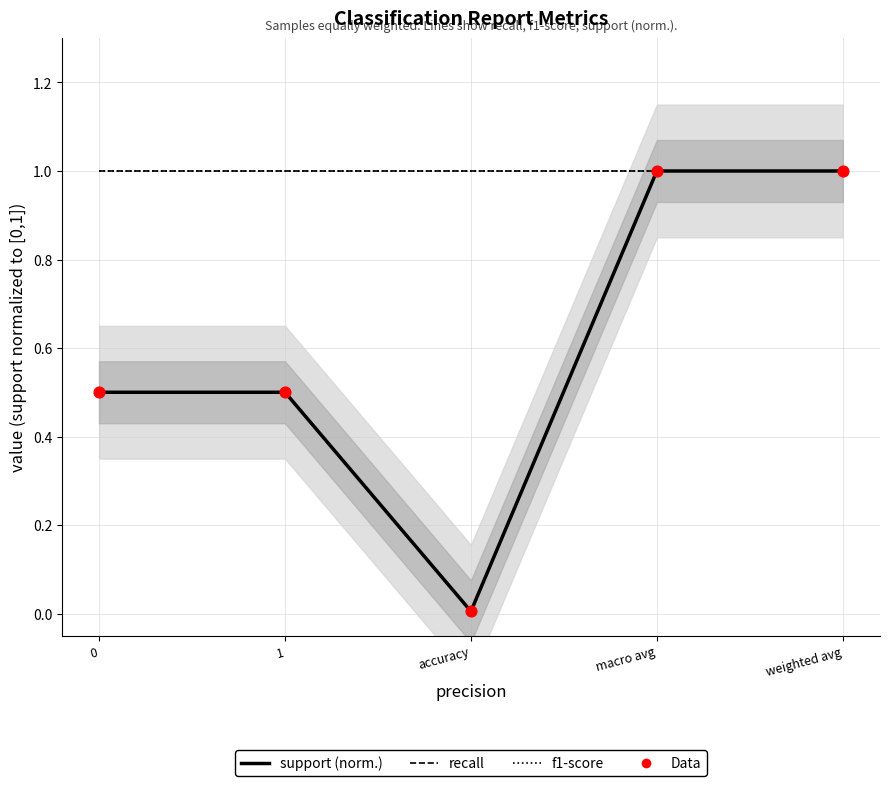

Which series contains the lowest Y value?

support (normalized)